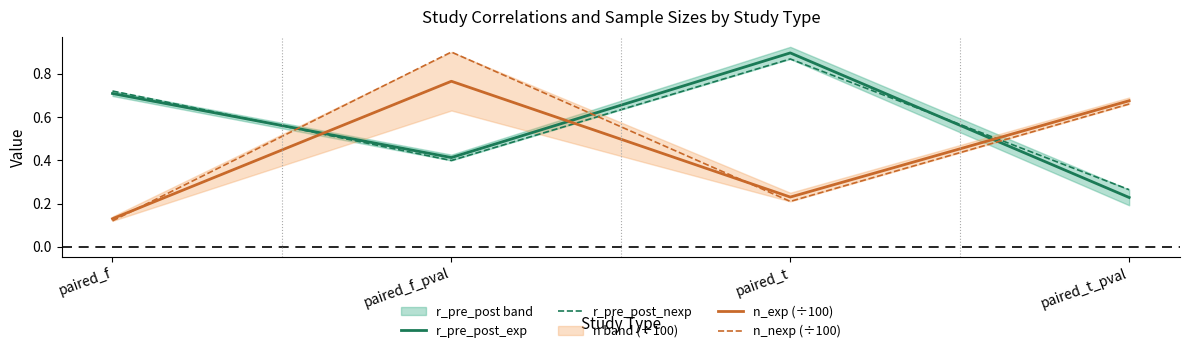

The value of r_pre_post_exp at paired_f is 1.1. True or false?

False